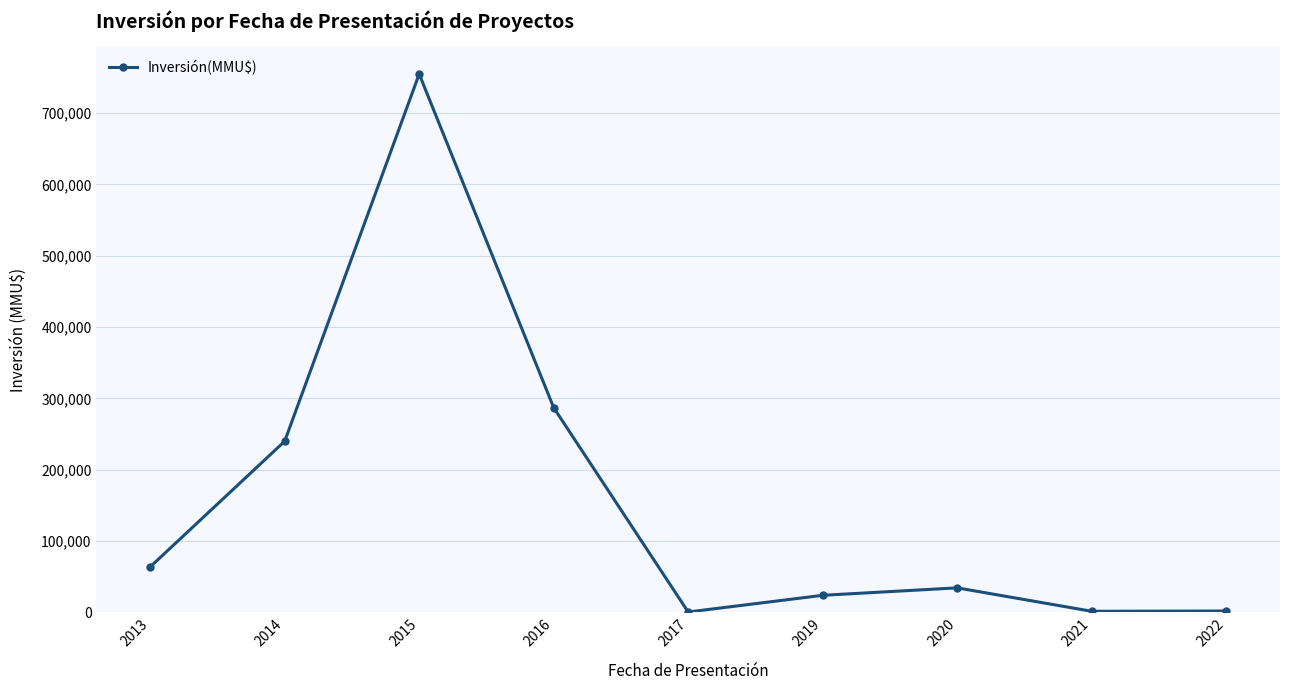

At which category does the data reach its first local valley?

2017